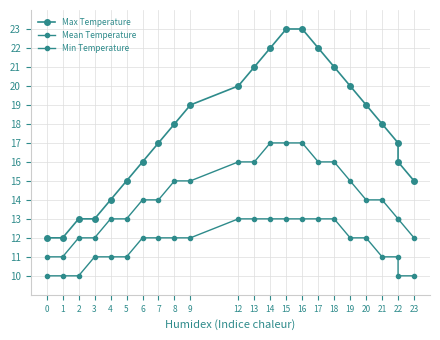

True or false: Max Temperature and Min Temperature intersect in this chart.

False